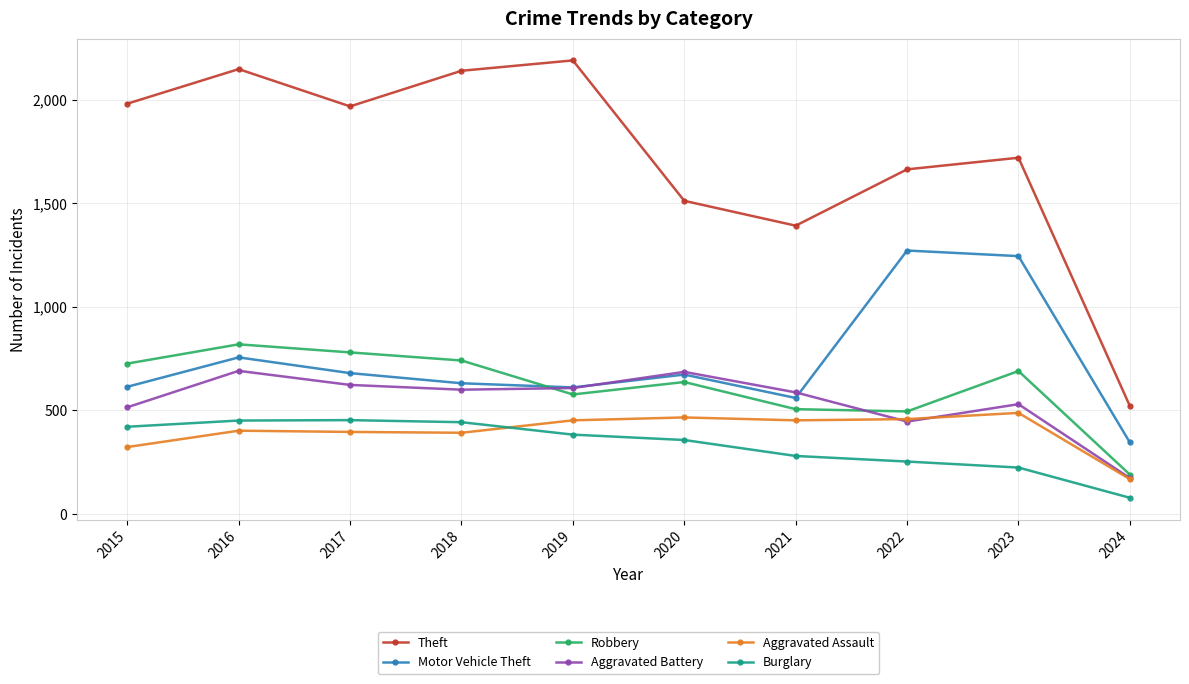

What is the difference between the maximum and minimum values in the Aggravated Assault series?

320